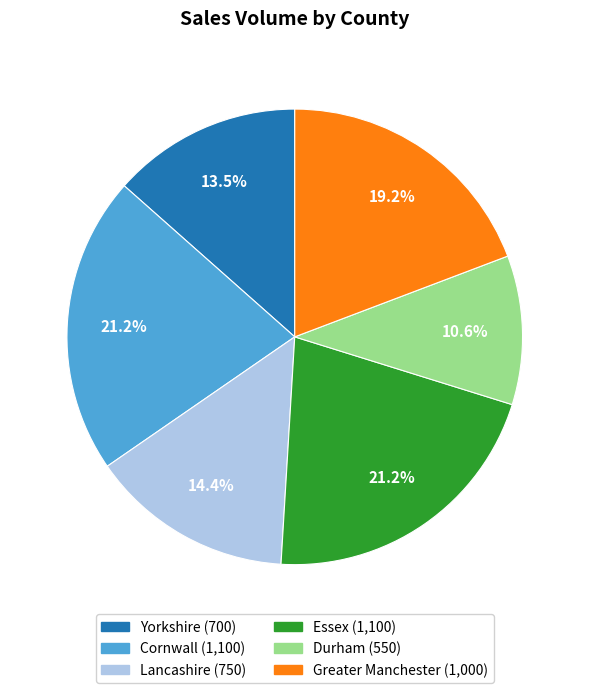

To the nearest percent, what percentage of the pie is Cornwall?

21%